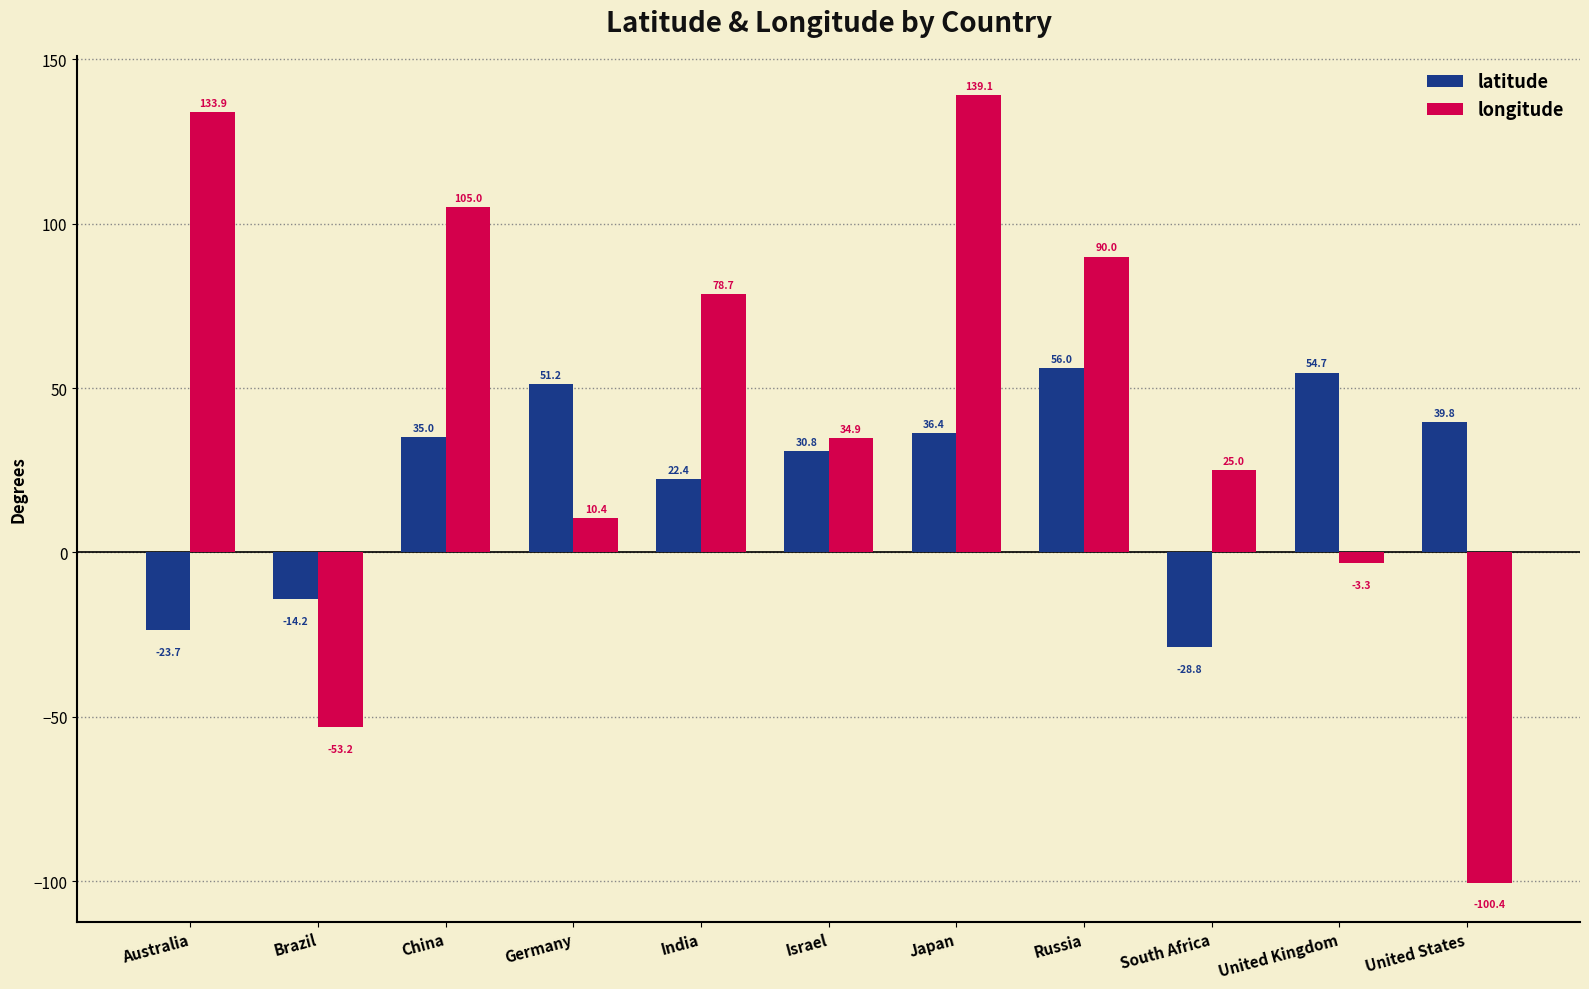

What is the difference between the longitude values at Australia and Russia?

43.9